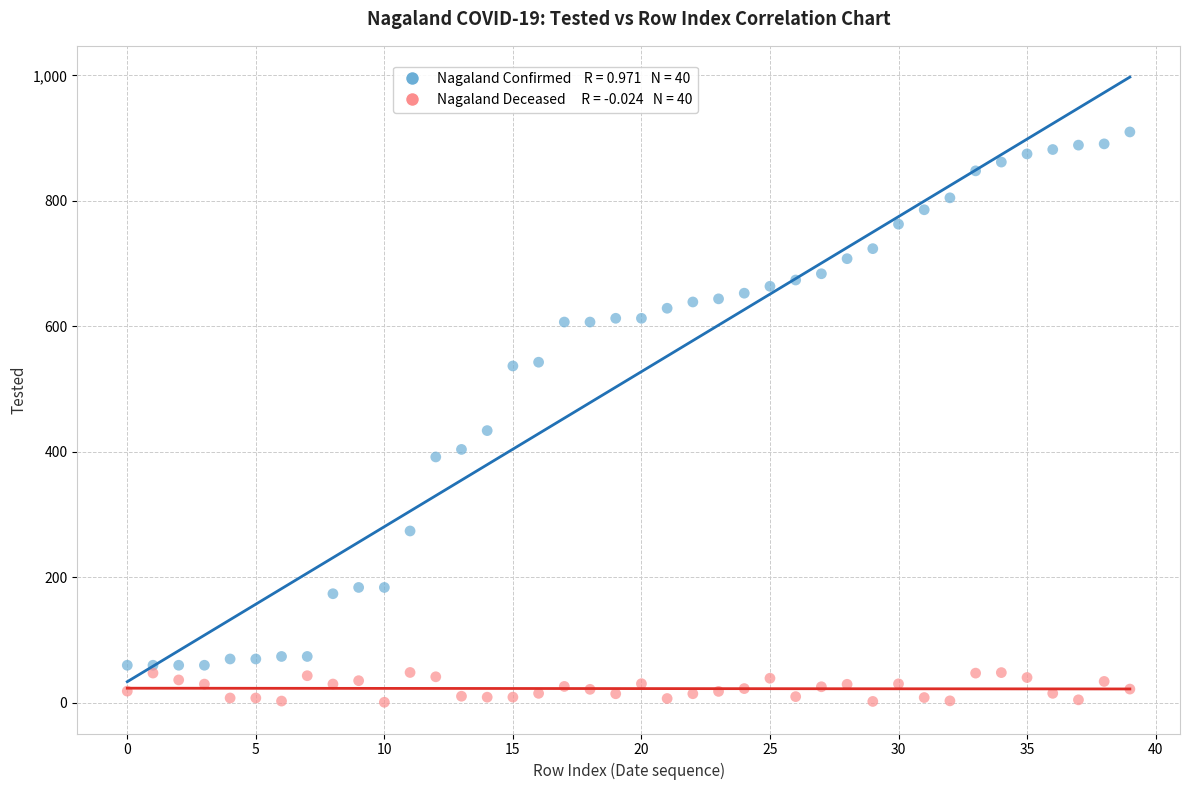

Across all series, what Y value is closest to 455?

434.0